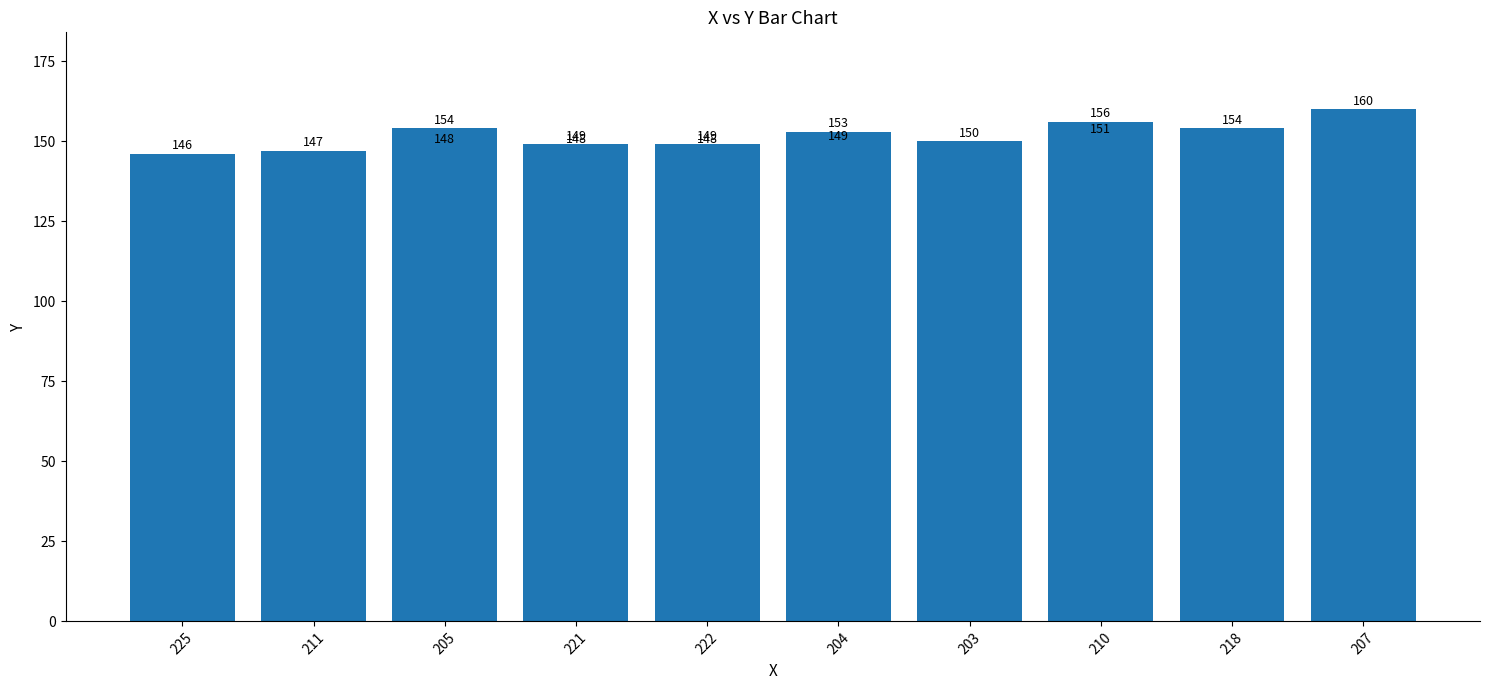

What is the minimum value shown in the chart?

146